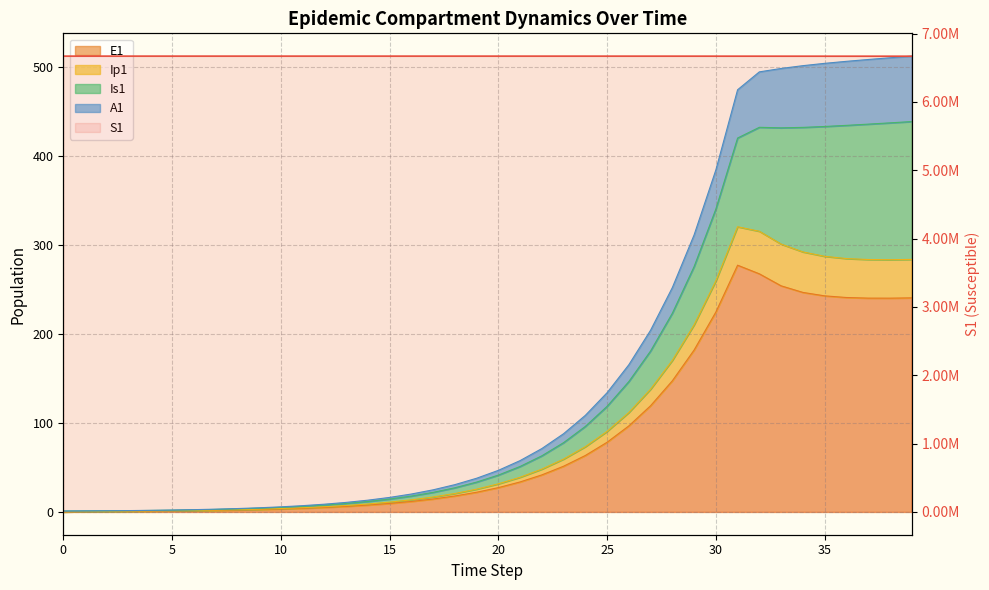

What is the label of the 8th point from the left?

35